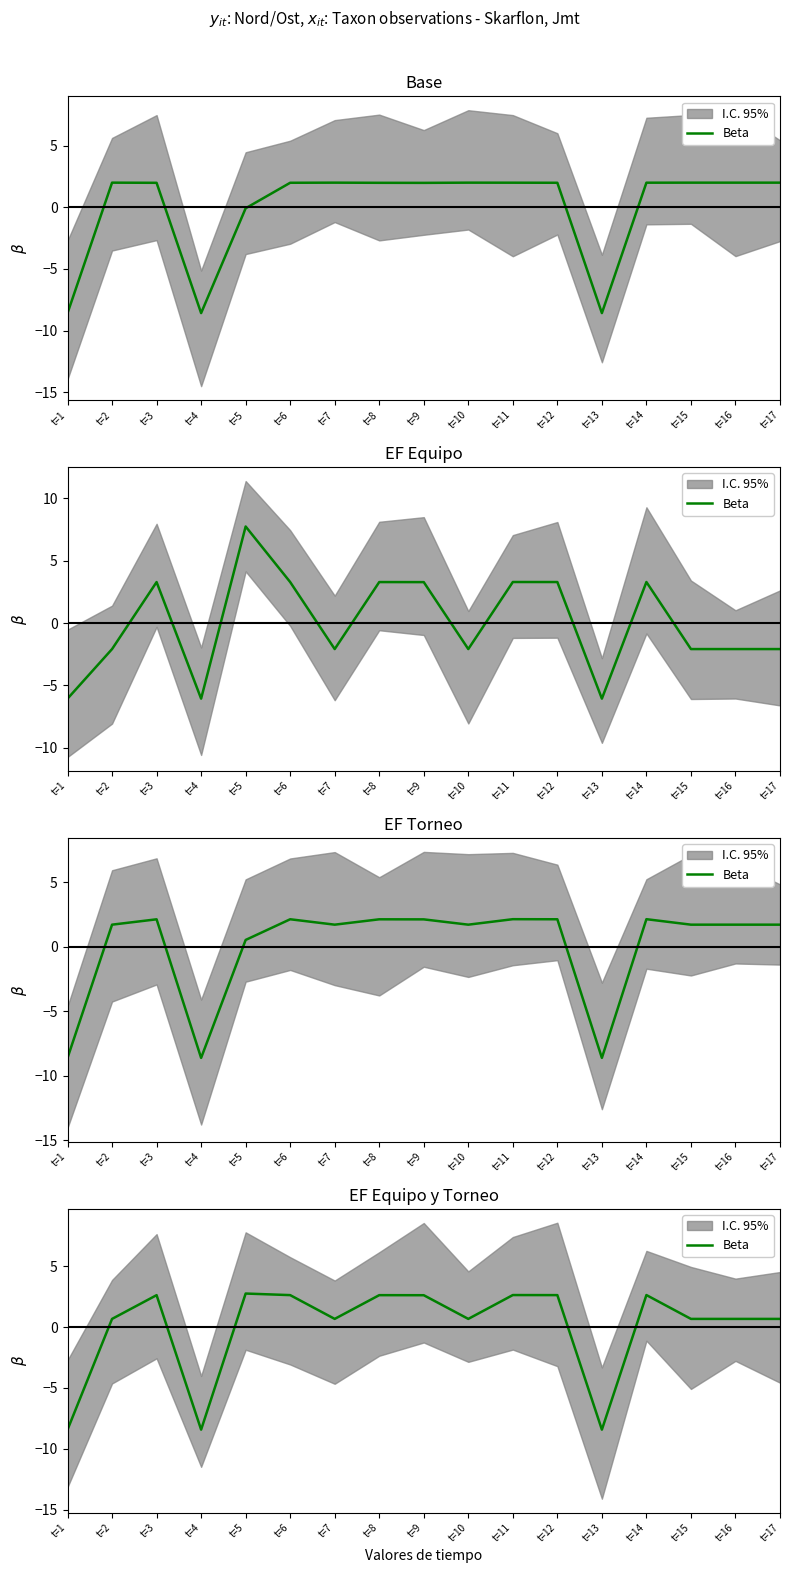

What is the sum of the values at t=3 and t=16?

3.3